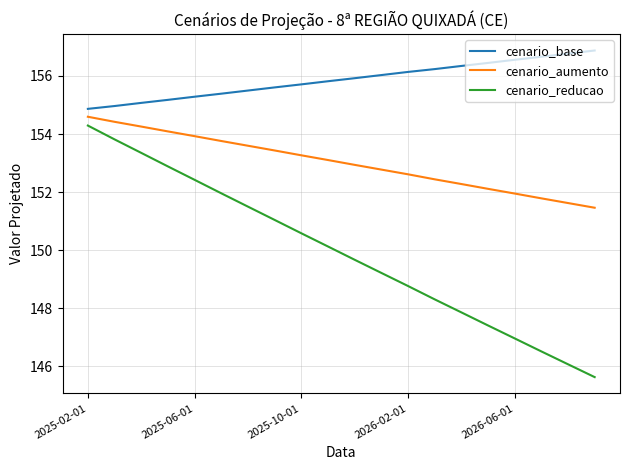

Rank the series by their average value, from lowest to highest.

cenario_reducao, cenario_aumento, cenario_base